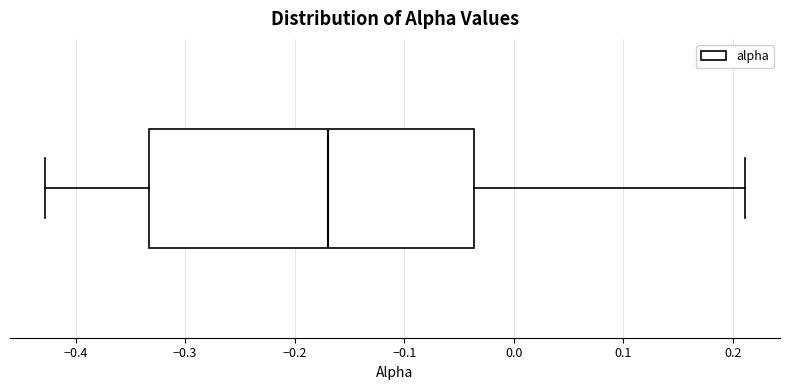

Read this box plot against the x-axis: the position of the median line, the range covered by the box, and the ends of both whiskers. The values are not printed on the chart, so give them approximately, as read against the axis.

median -0.17, box -0.33 to -0.04, whiskers -0.43 to 0.21